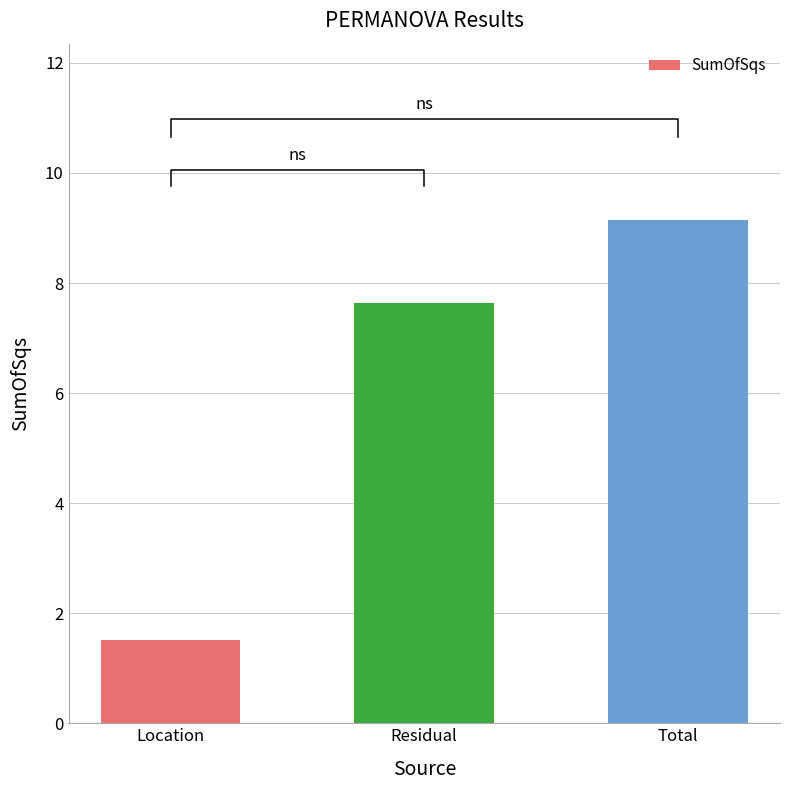

True or false: the data shows 10.5 at Residual.

False